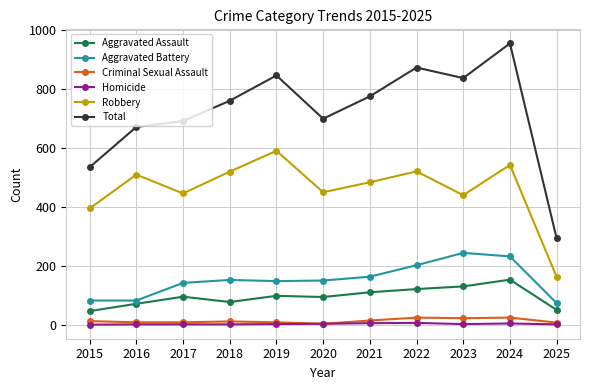

List the series in order of their peak value, highest first.

Total, Robbery, Aggravated Battery, Aggravated Assault, Criminal Sexual Assault, Homicide